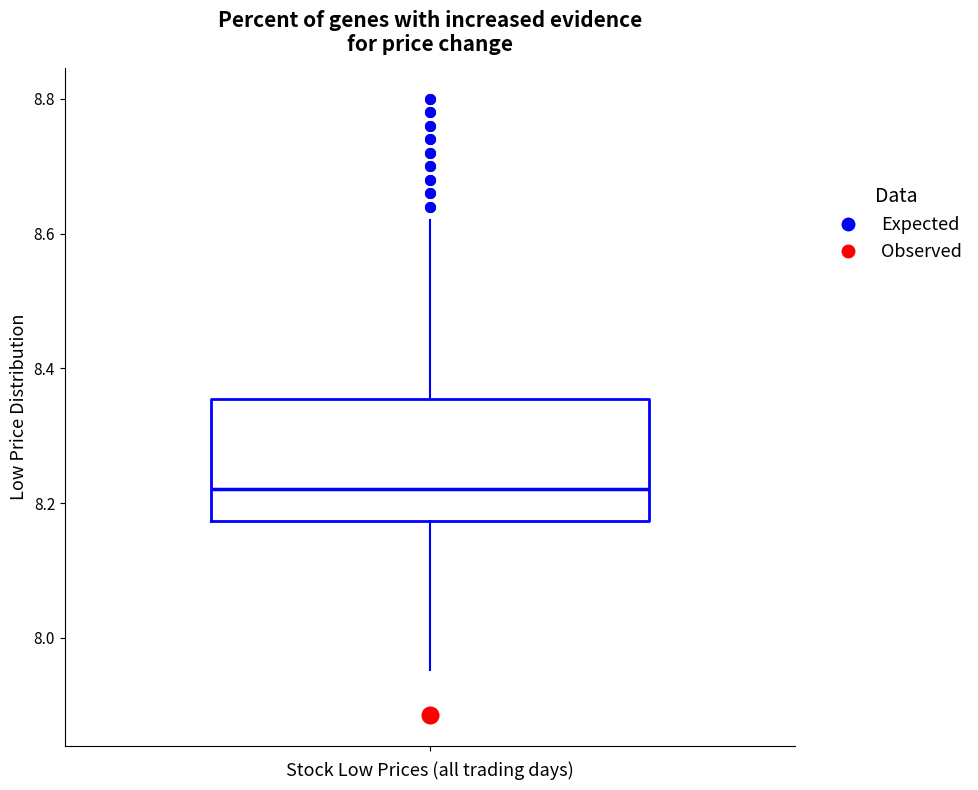

Where is the lower edge of the box on the y-axis? The values are not printed on the chart, so give them approximately, as read against the axis.

8.18